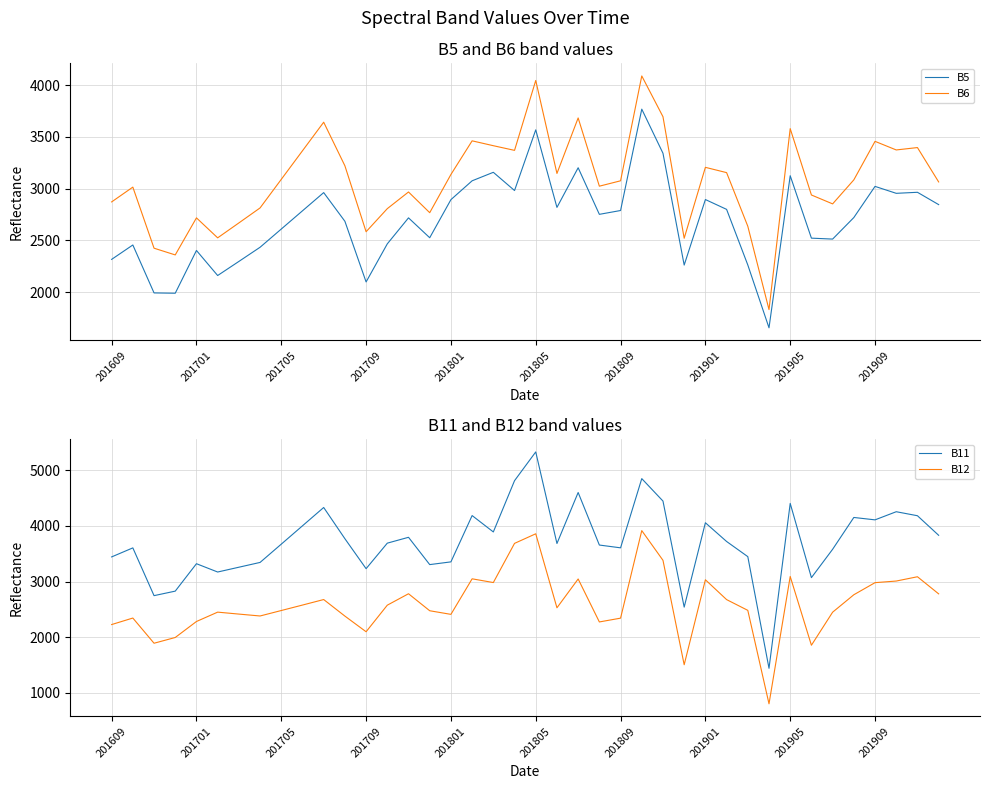

True or false: B5 and B6 cross at least once.

False